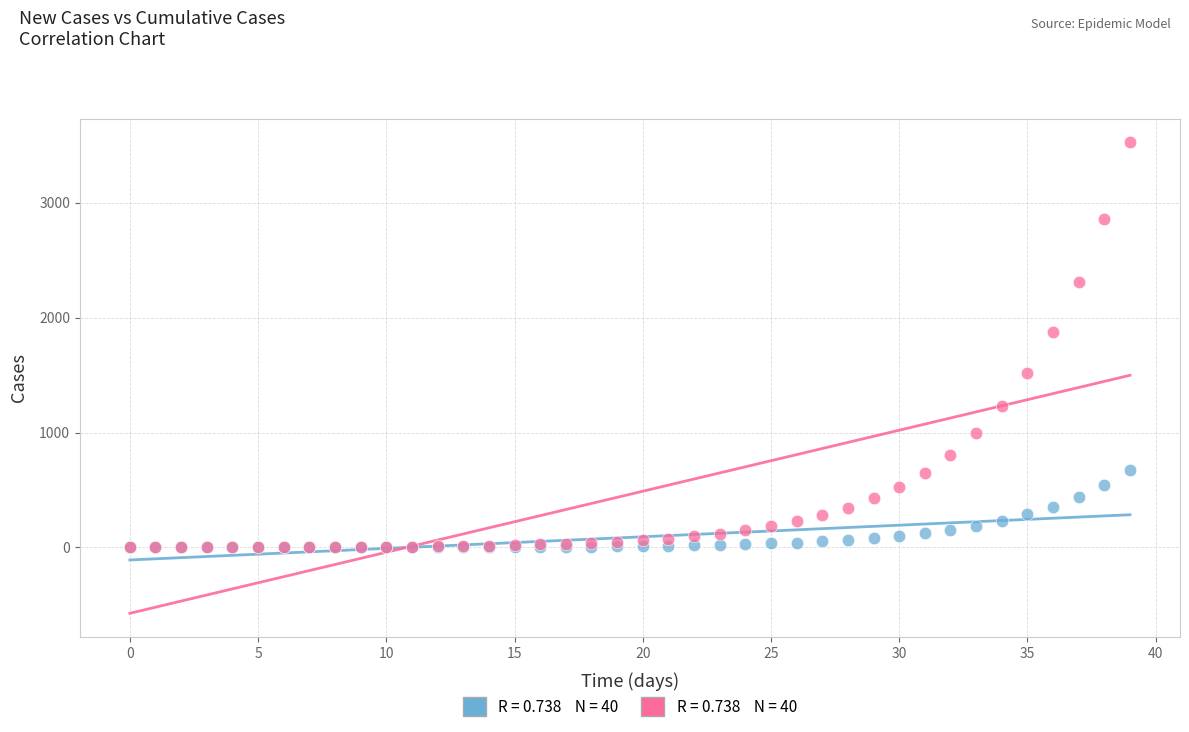

Across all series, what Y value is closest to 1762?

1873.2